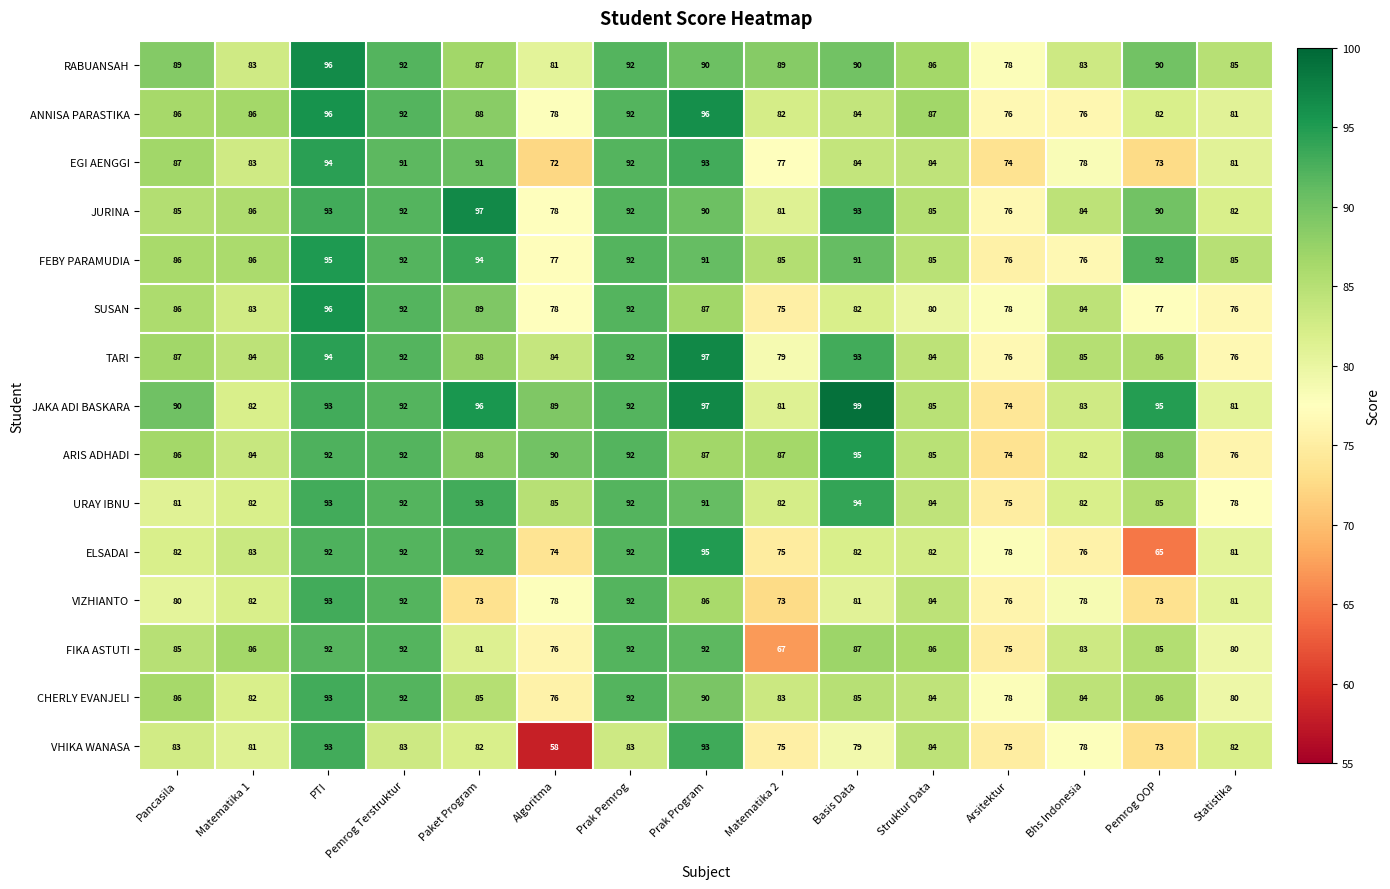

How many data points does each series have?

15